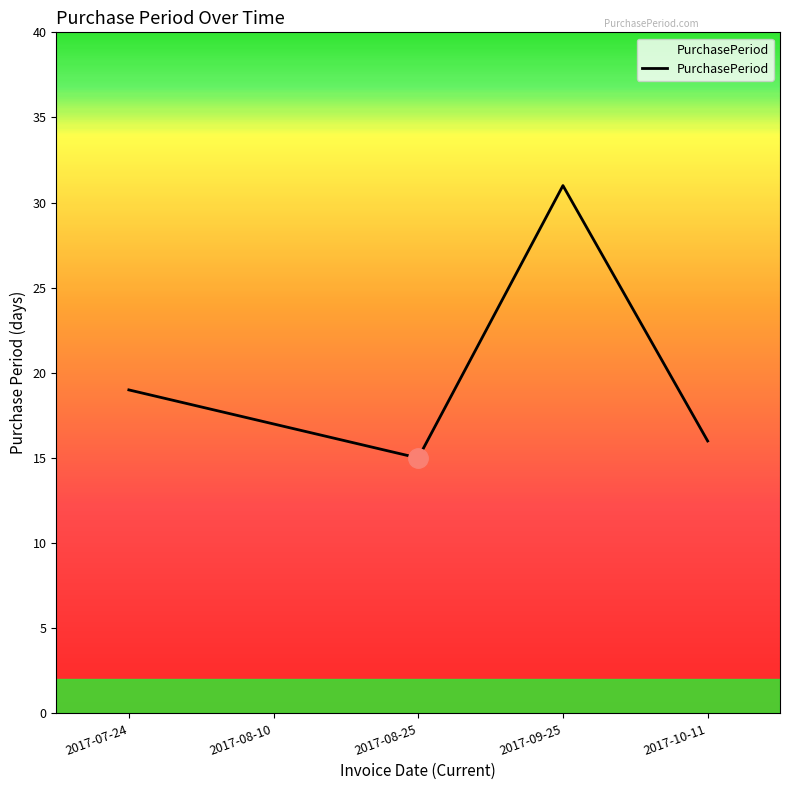

How many distinct data groups are displayed?

1